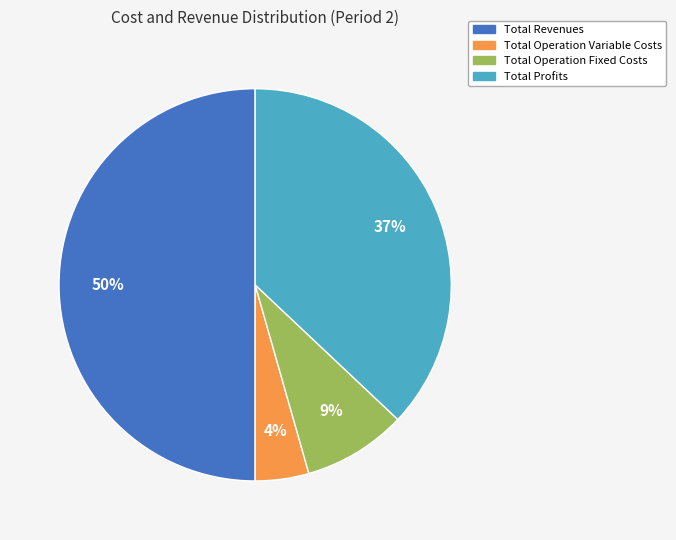

To the nearest percent, what is the average slice percentage?

25%